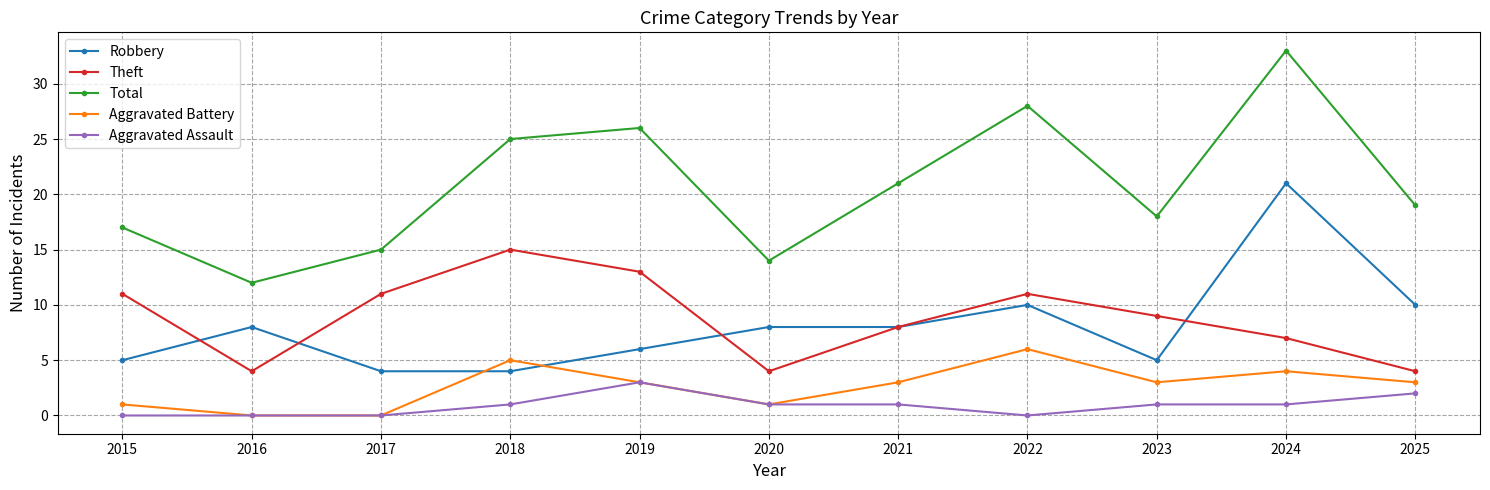

Rank the series at 2023 from highest to lowest value.

Total, Theft, Robbery, Aggravated Battery, Aggravated Assault